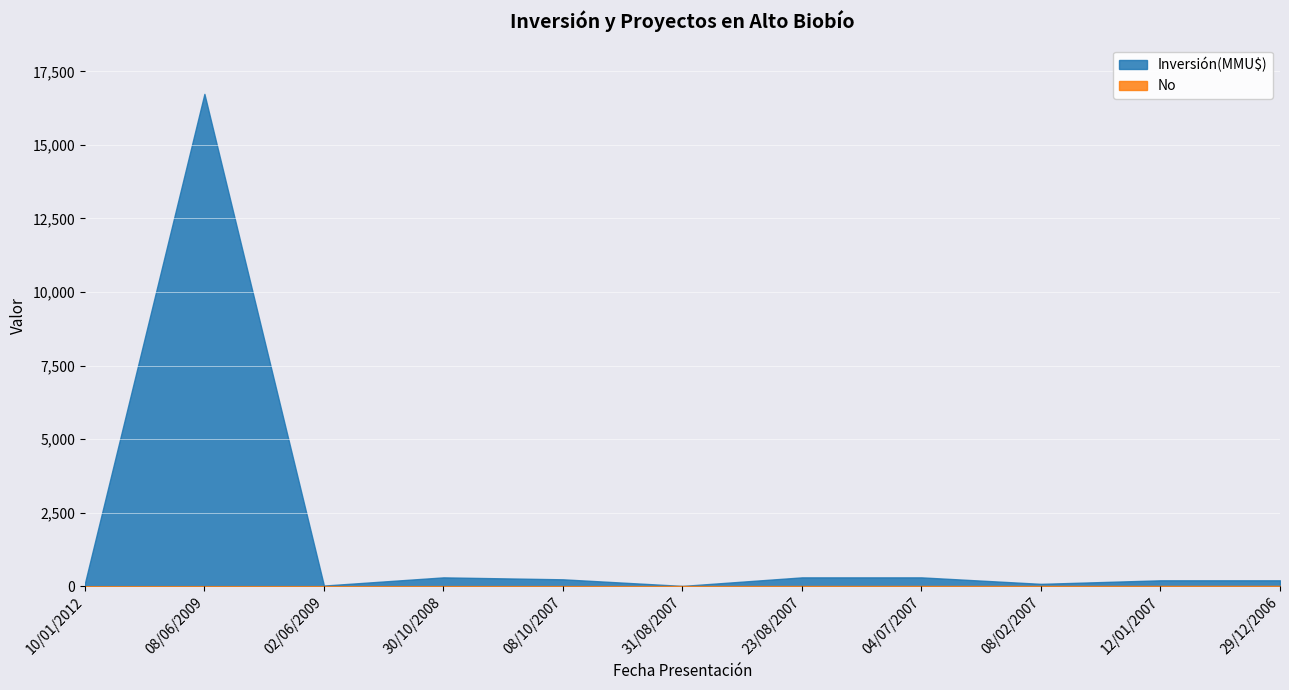

True or false: No has more than 0 points higher than both neighbors.

False